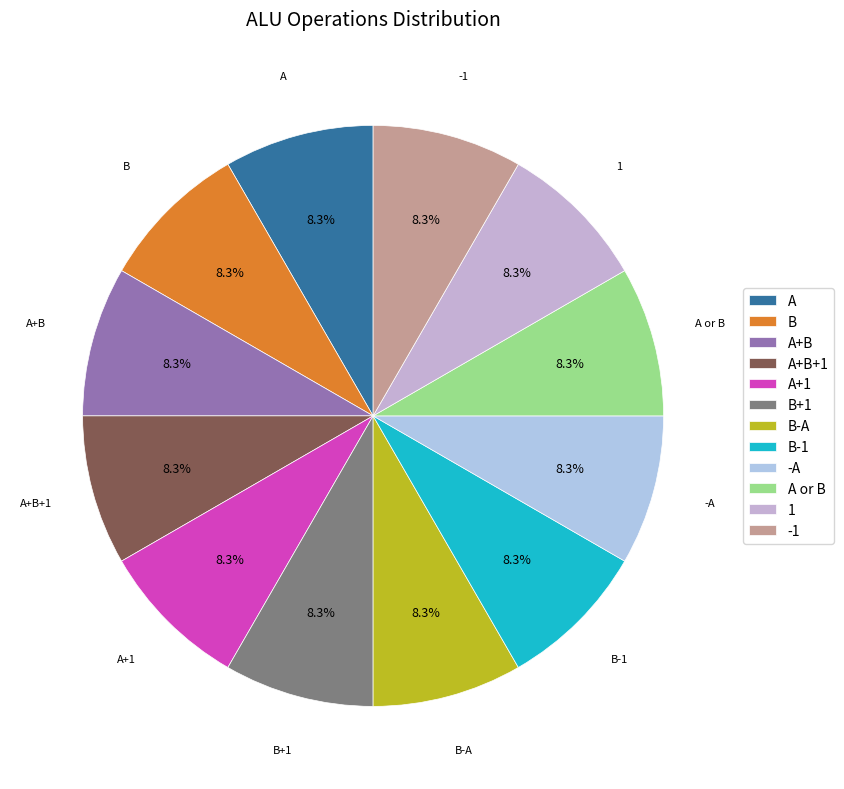

What is the ratio of the value at A to the value at B?

1.0